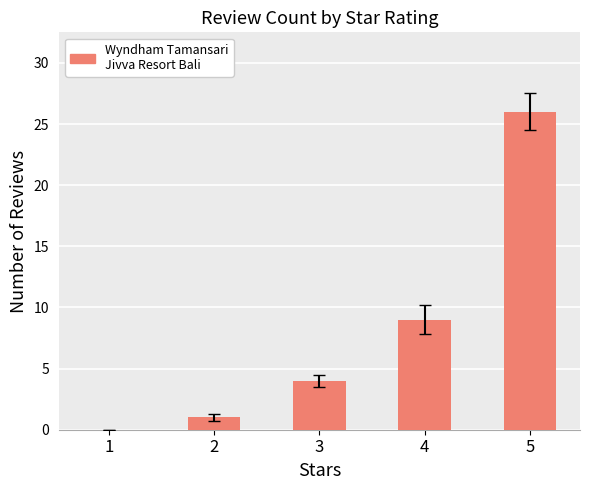

Reading right to left, transcribe all the data shown in this chart.

5=26	4=9	3=4	2=1	1=0